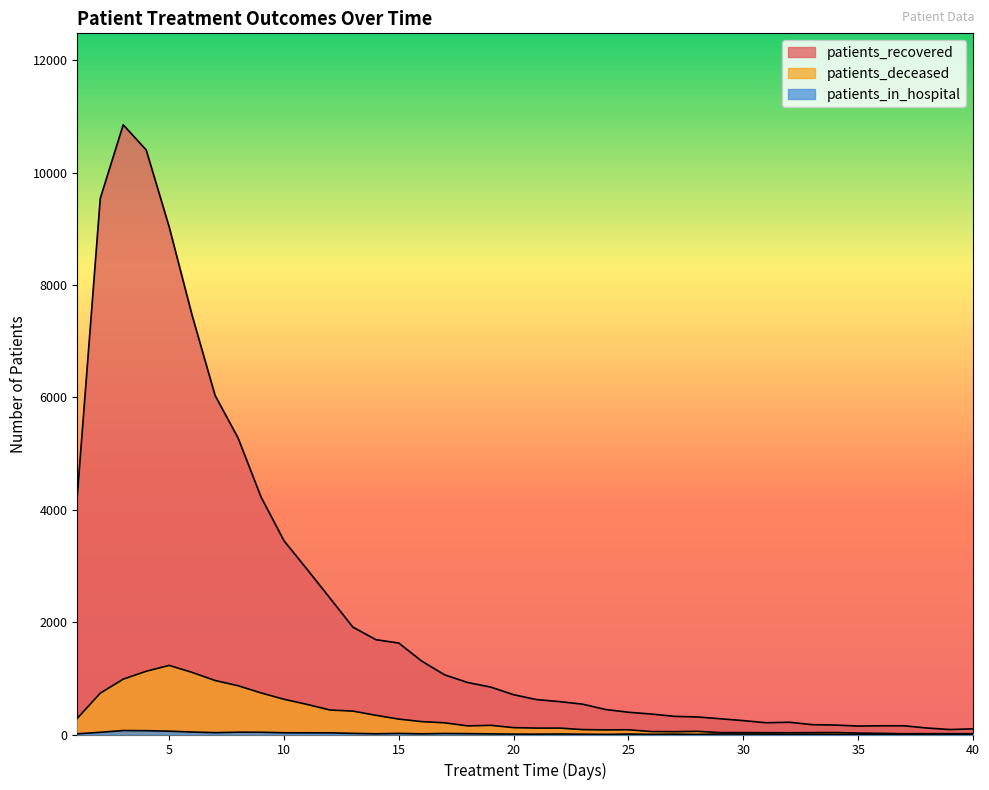

At which category does patients_in_hospital reach its first local valley?

7